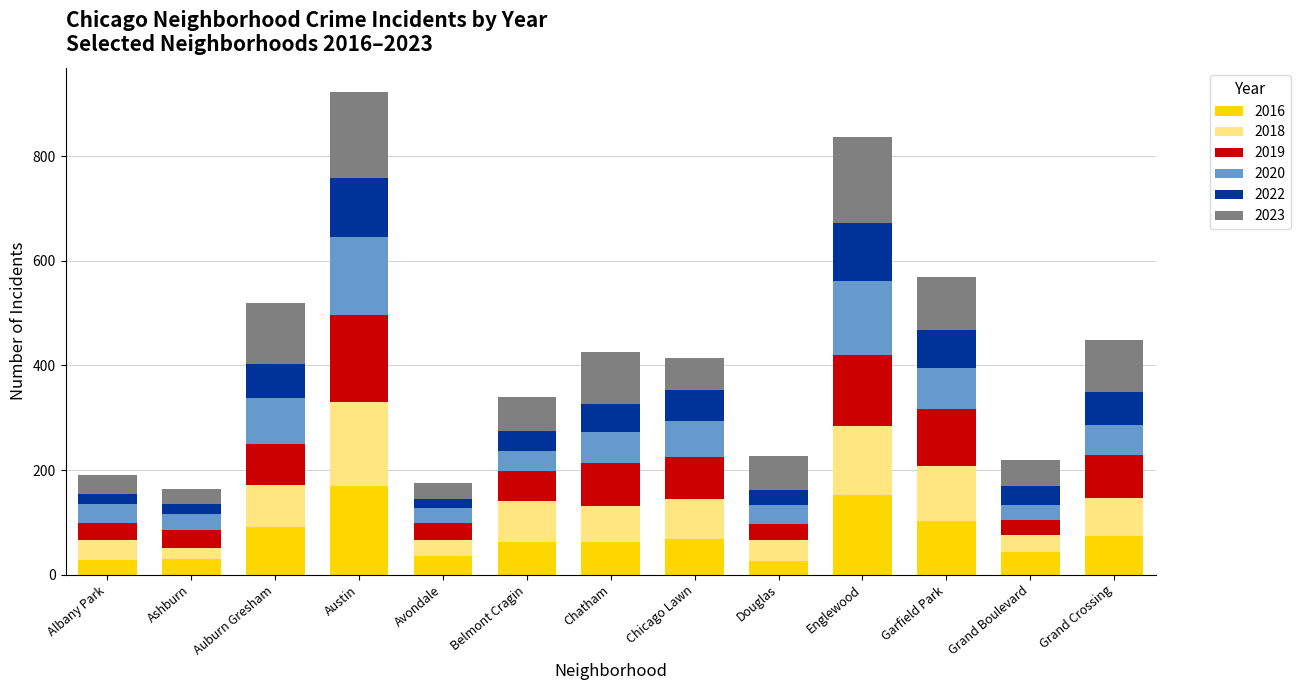

What is the difference between the second highest and minimum values in the 2016 series?

126